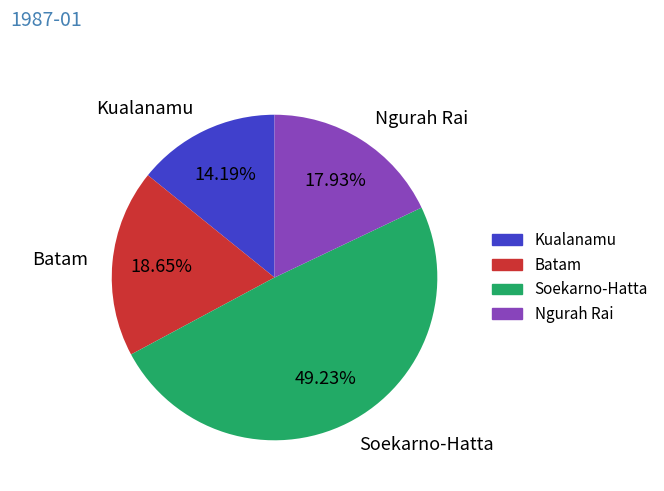

The Soekarno-Hatta slice represents 42% of the pie. True or false?

False